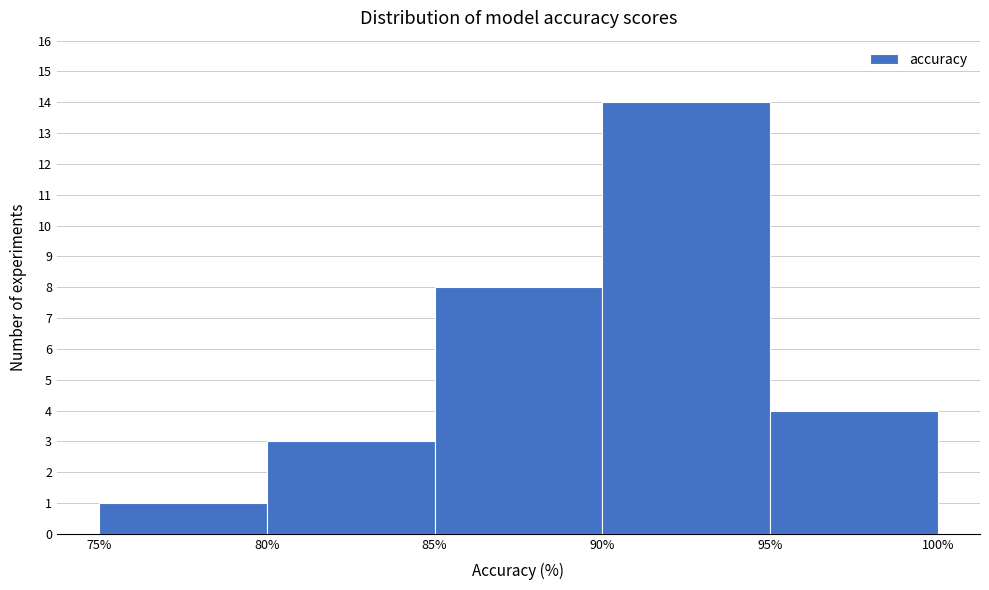

Reading left to right, transcribe this chart: for each bar, give the range it covers on the x-axis and its height. The values are not printed on the chart, so give them approximately, as read against the axis.

75% to 80%: 1
80% to 85%: 3
85% to 90%: 8
90% to 95%: 14
95% to 100%: 4